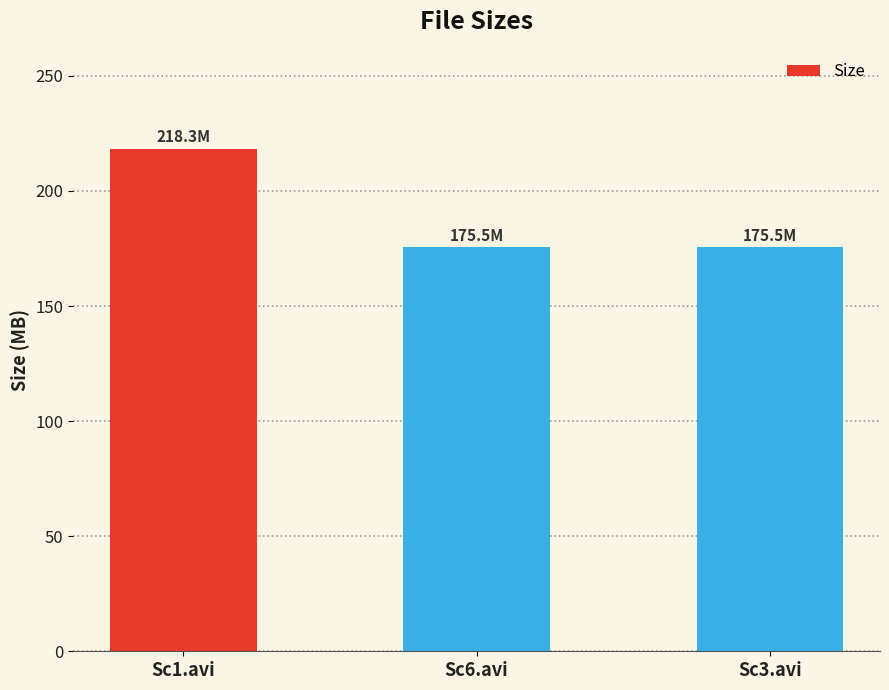

Reading right to left, what are all the values shown in this chart?

Sc3.avi=175.5	Sc6.avi=175.5	Sc1.avi=218.3